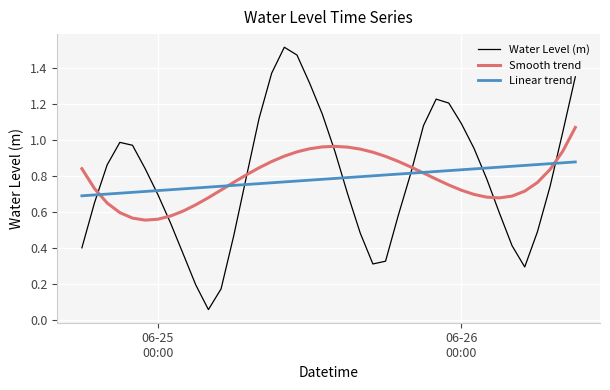

Rank the series by their maximum value, from highest to lowest.

Water Level (m), Smooth trend, Linear trend